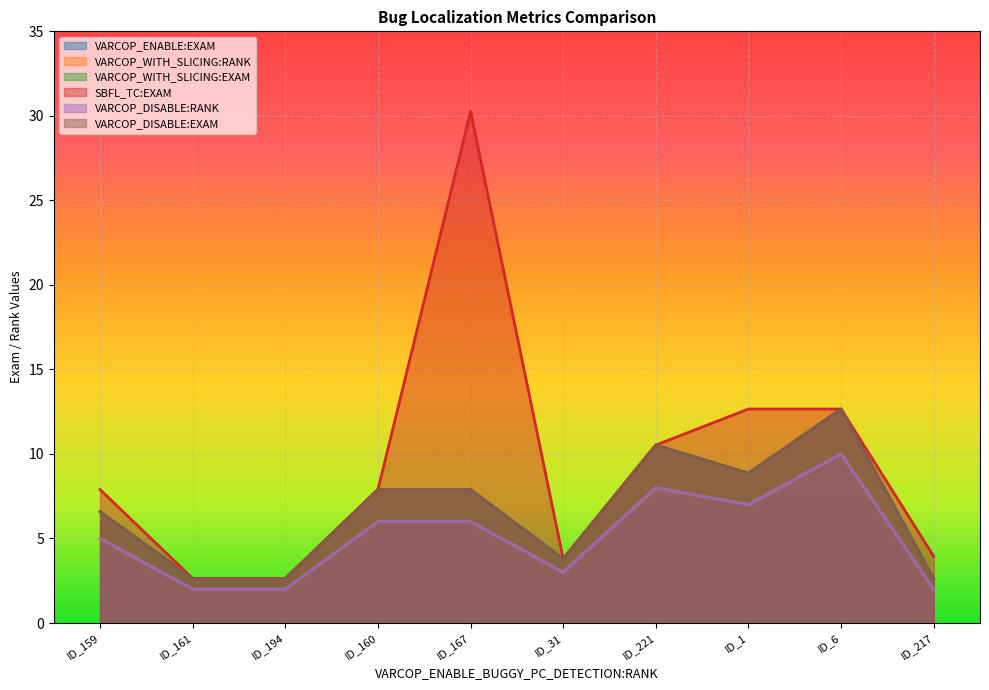

What is the approximate value of VARCOP_ENABLE:EXAM at ID_1?

8.9